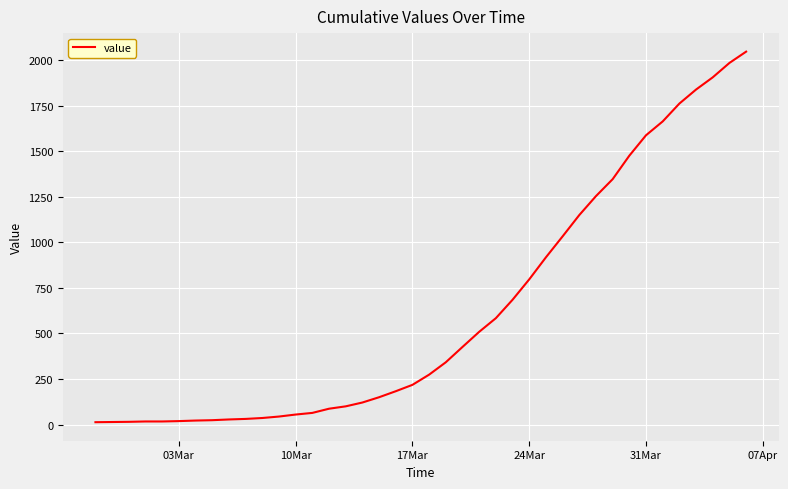

What is the difference between the maximum and minimum values?

2034